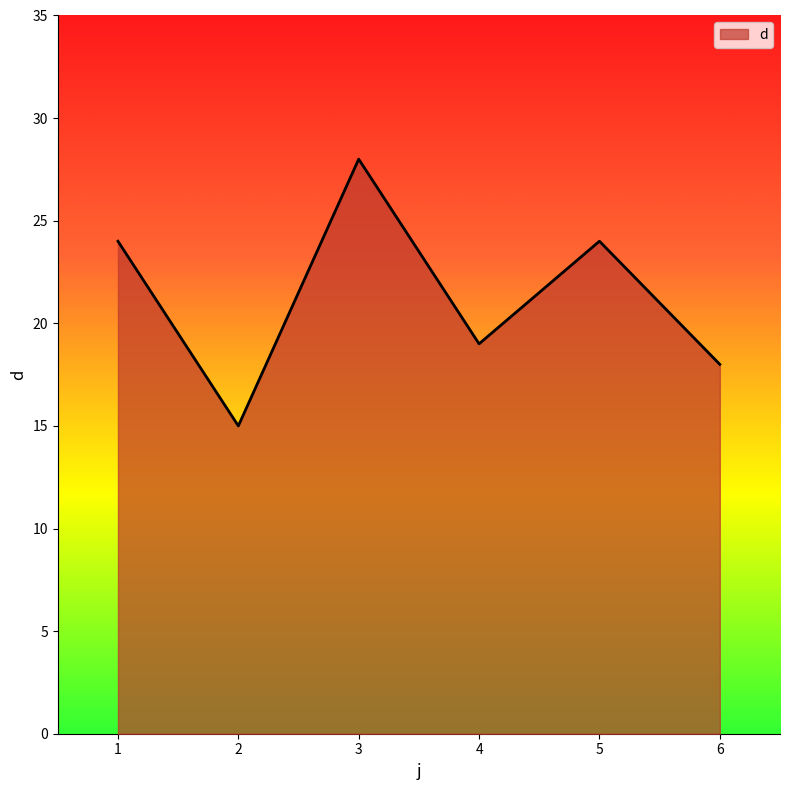

True or false: there are more than 1 points higher than both neighbors.

True